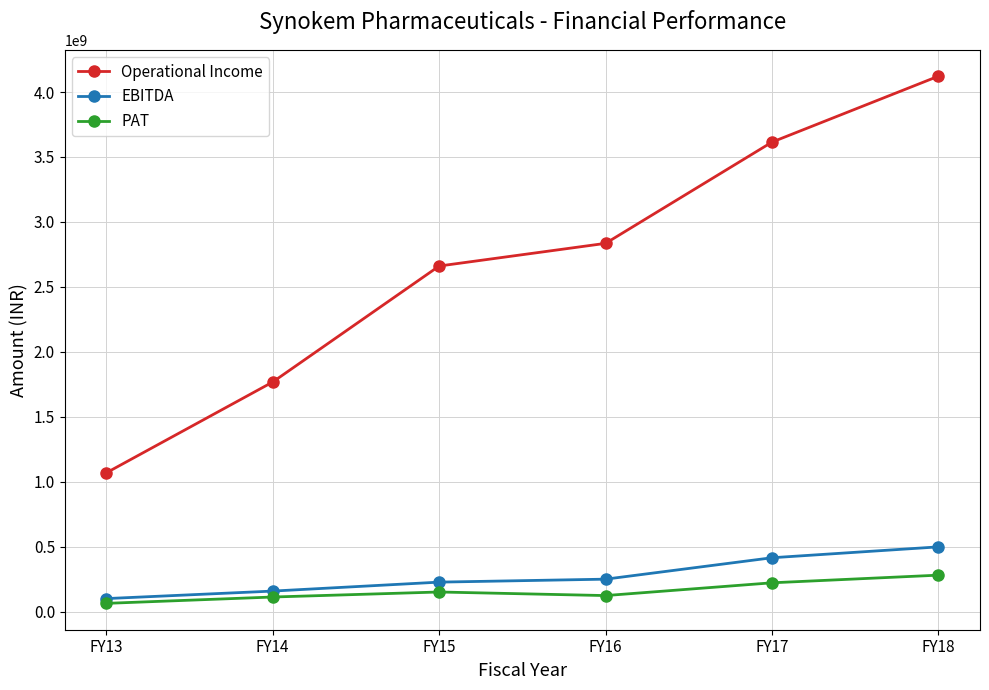

What is the value of the EBITDA point at the 3rd from the left?

226823143.0